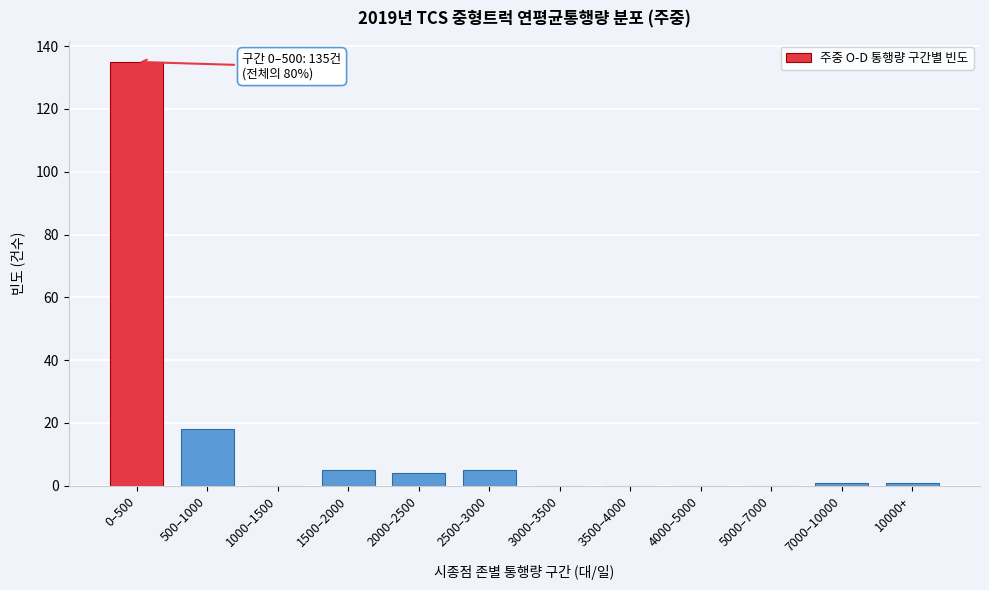

Reading right to left, extract all data points from this chart.

10000+=1	7000–10000=1	5000–7000=0	4000–5000=0	3500–4000=0	3000–3500=0	2500–3000=5	2000–2500=4	1500–2000=5	1000–1500=0	500–1000=18	0–500=135